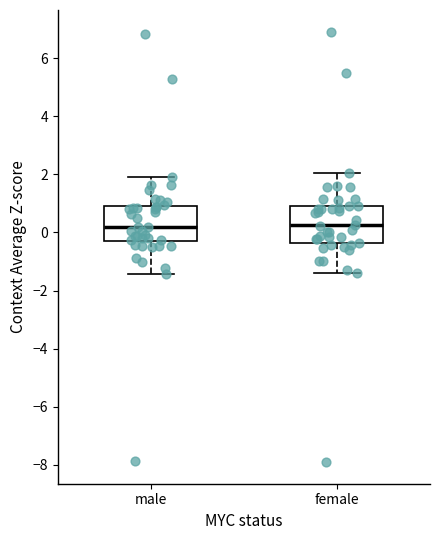

Reading left to right, transcribe this box plot: for each box, give where its median line is, the range the box spans, and where its two whiskers end, as read against the y-axis. The values are not printed on the chart, so give them approximately, as read against the axis.

male: median 0.2, box -0.4 to 0.8, whiskers -1.4 to 2.0
female: median 0.2, box -0.4 to 1.0, whiskers -1.4 to 2.0